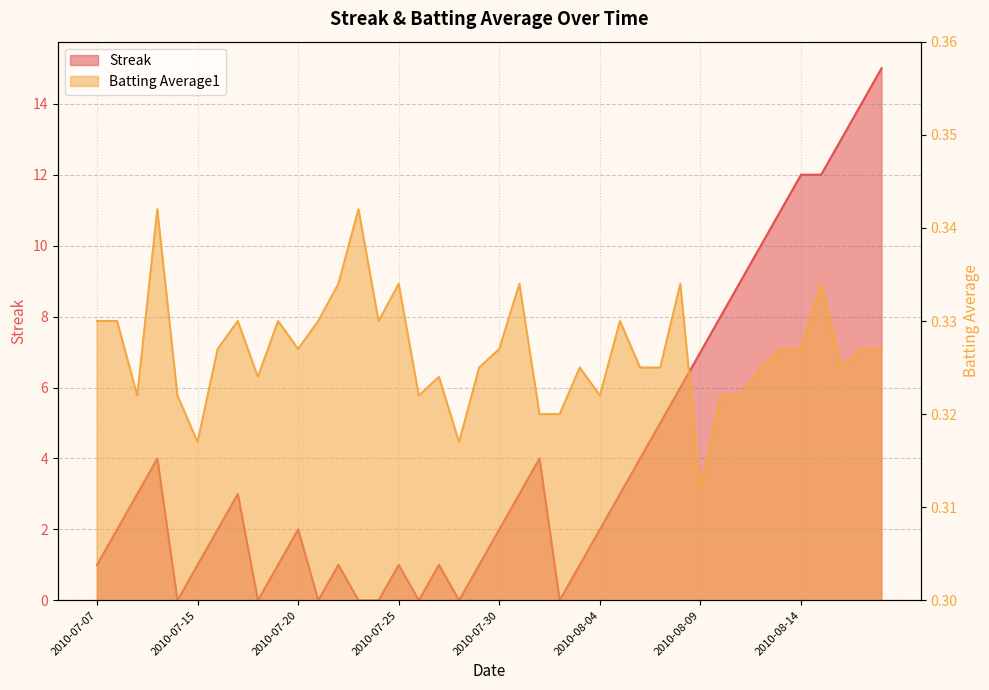

How many lines are shown in the chart?

2